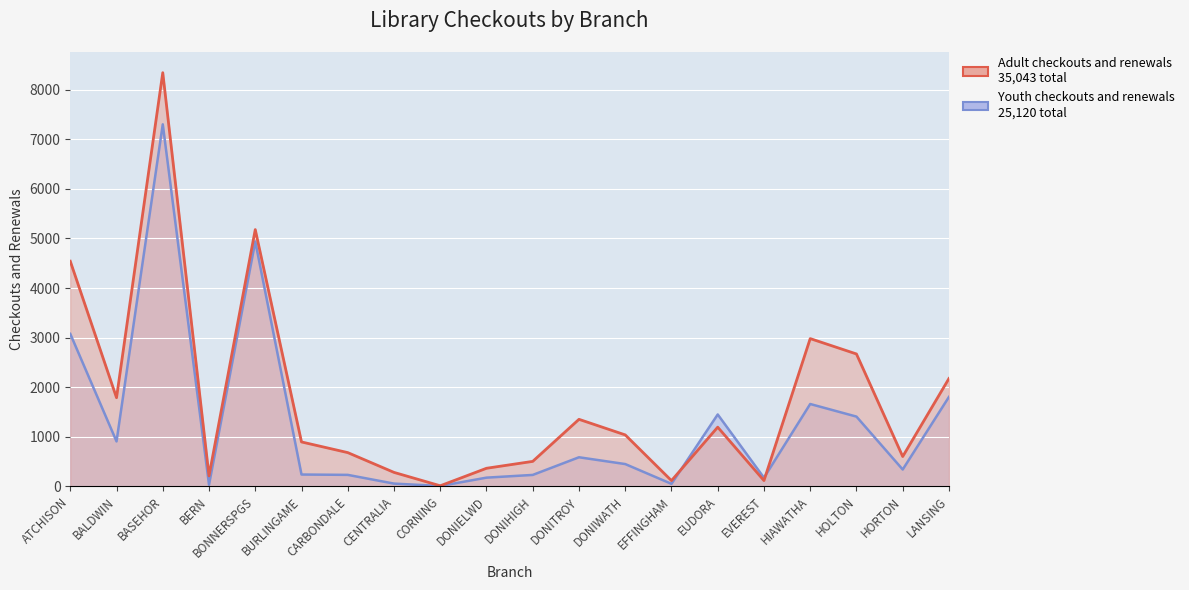

Where does the Adult checkouts and renewals series first go above 1038?

ATCHISON